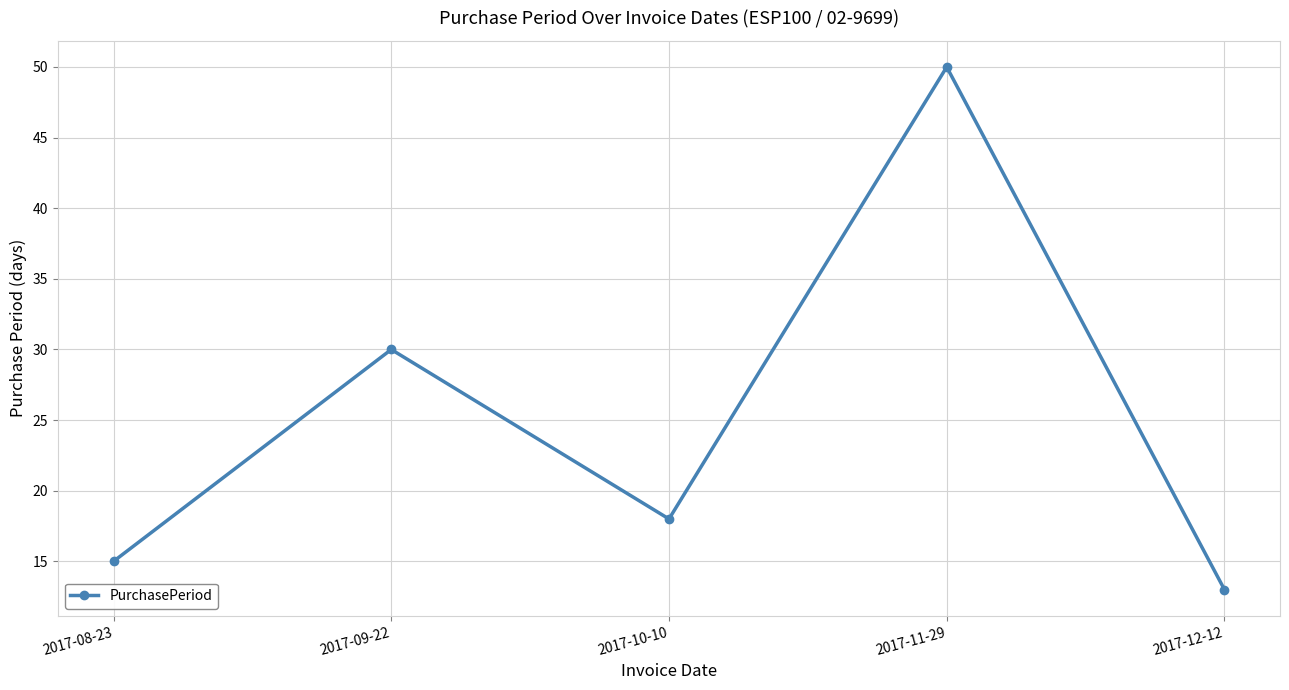

Between 2017-11-29 and 2017-10-10, which is larger?

2017-11-29